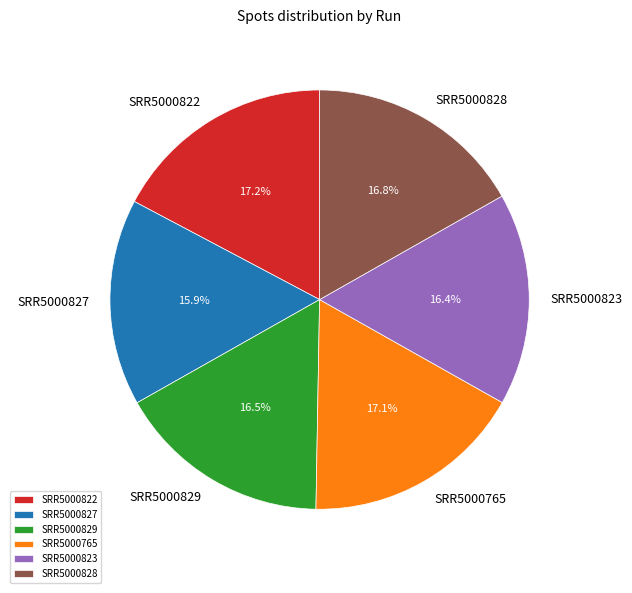

To the nearest percent, what is the difference between the largest and smallest slice percentages?

1%